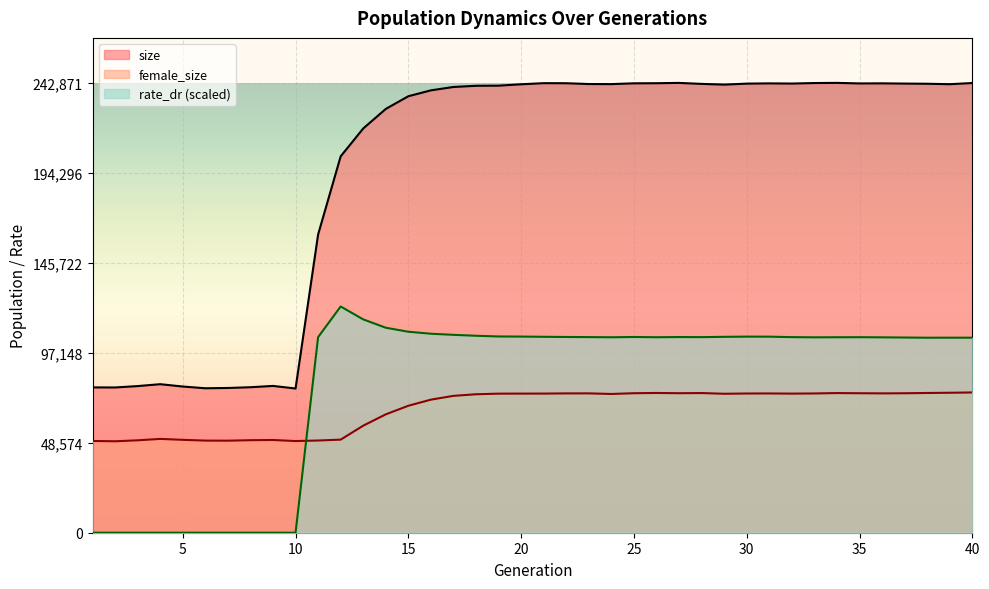

Where does the rate_dr series first go above 105593?

11